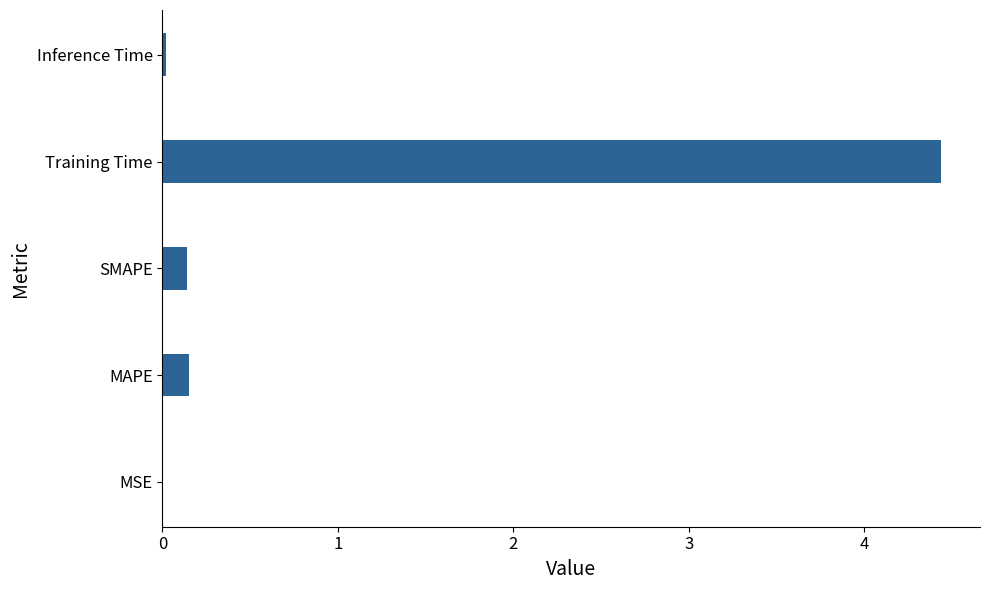

Which category has the highest value across all series?

Training Time